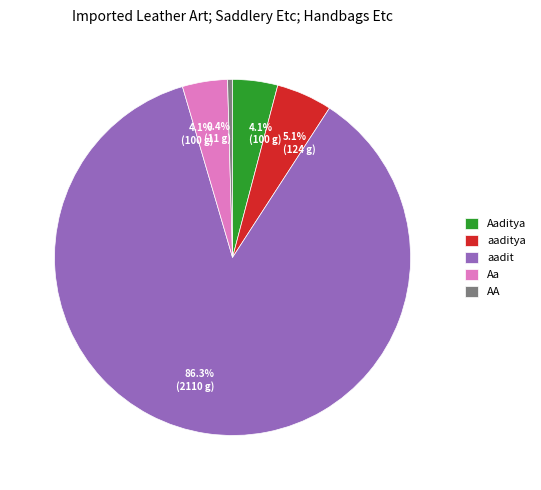

Count the number of slices in the pie.

5